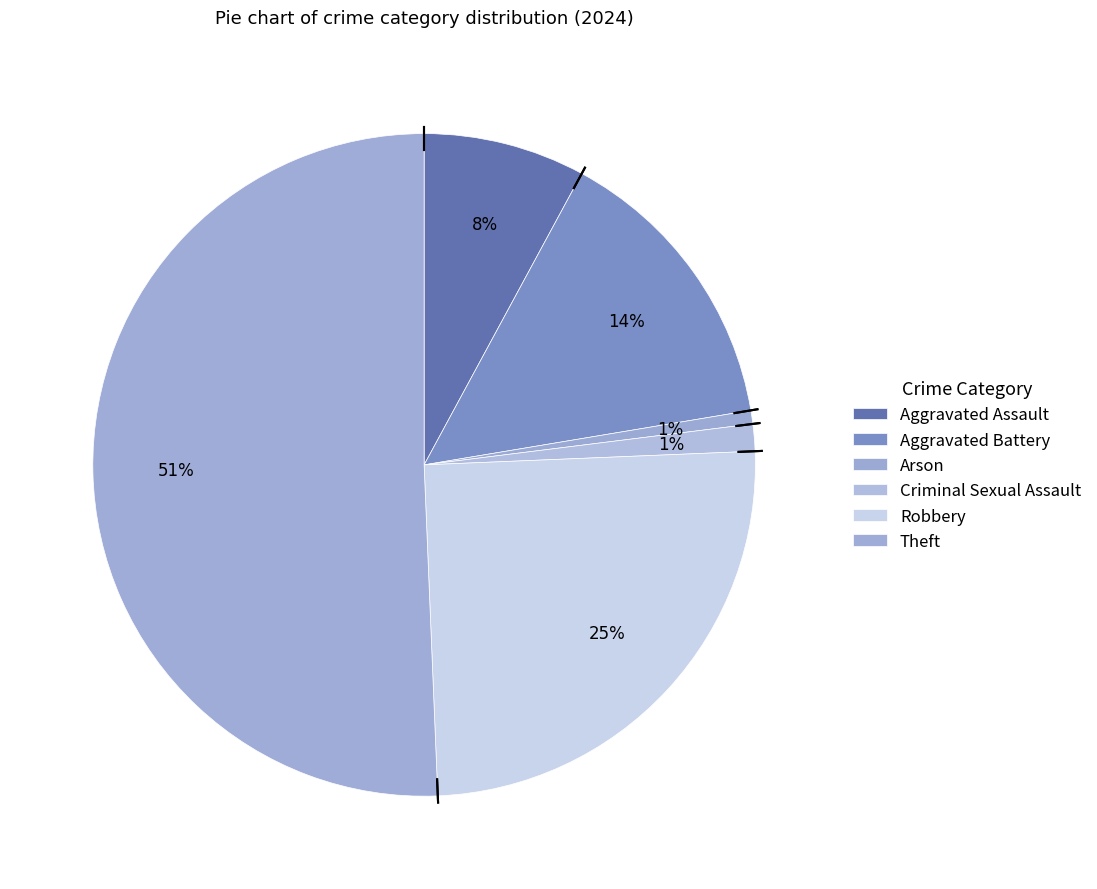

Does any single category account for the majority?

Yes